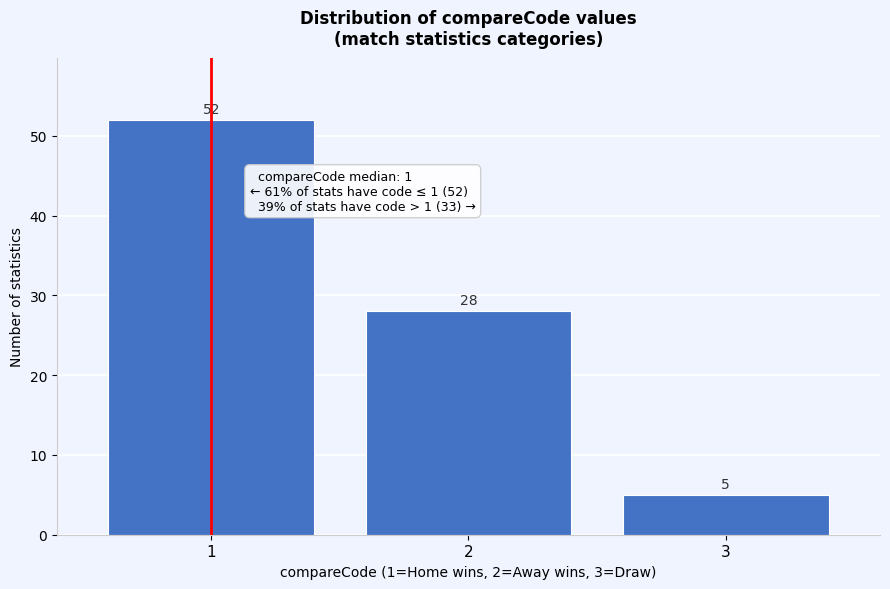

Reading left to right, transcribe all the data shown in this chart.

1=52	2=28	3=5